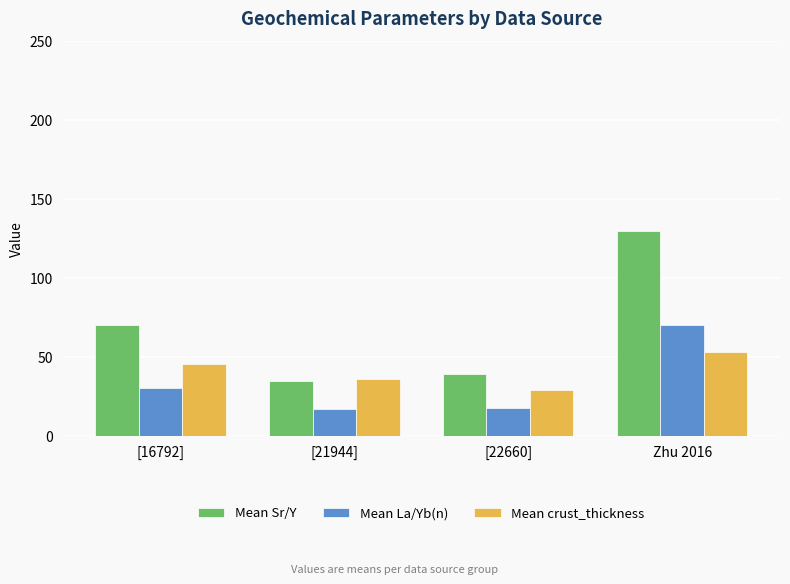

The value of Mean Sr/Y at [21944] is 34.4. True or false?

True